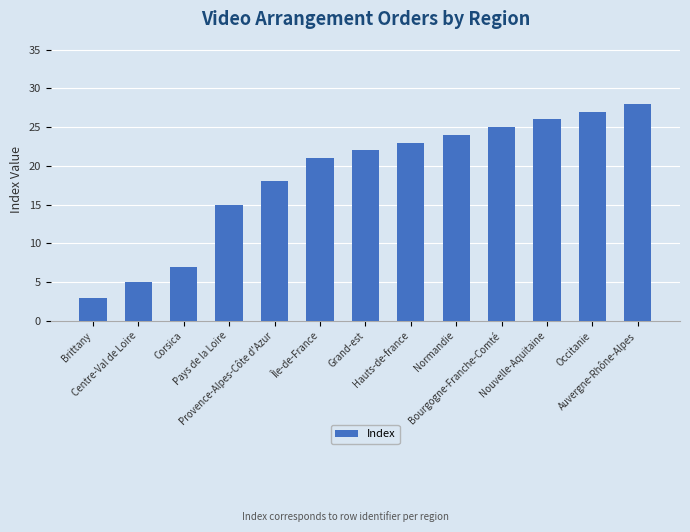

How many series are shown in this chart?

1